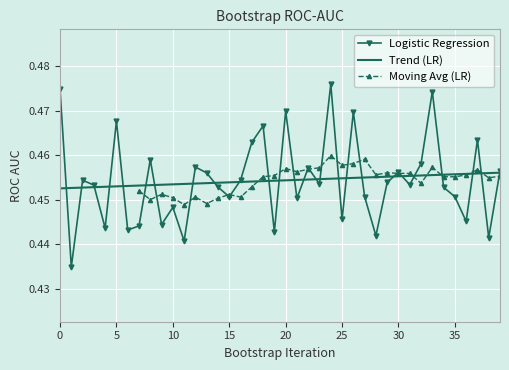

Which label corresponds to the largest value in the chart?

24